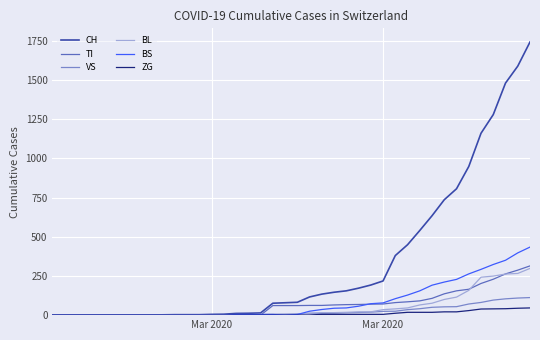

Which series has the widest spread of values?

CH